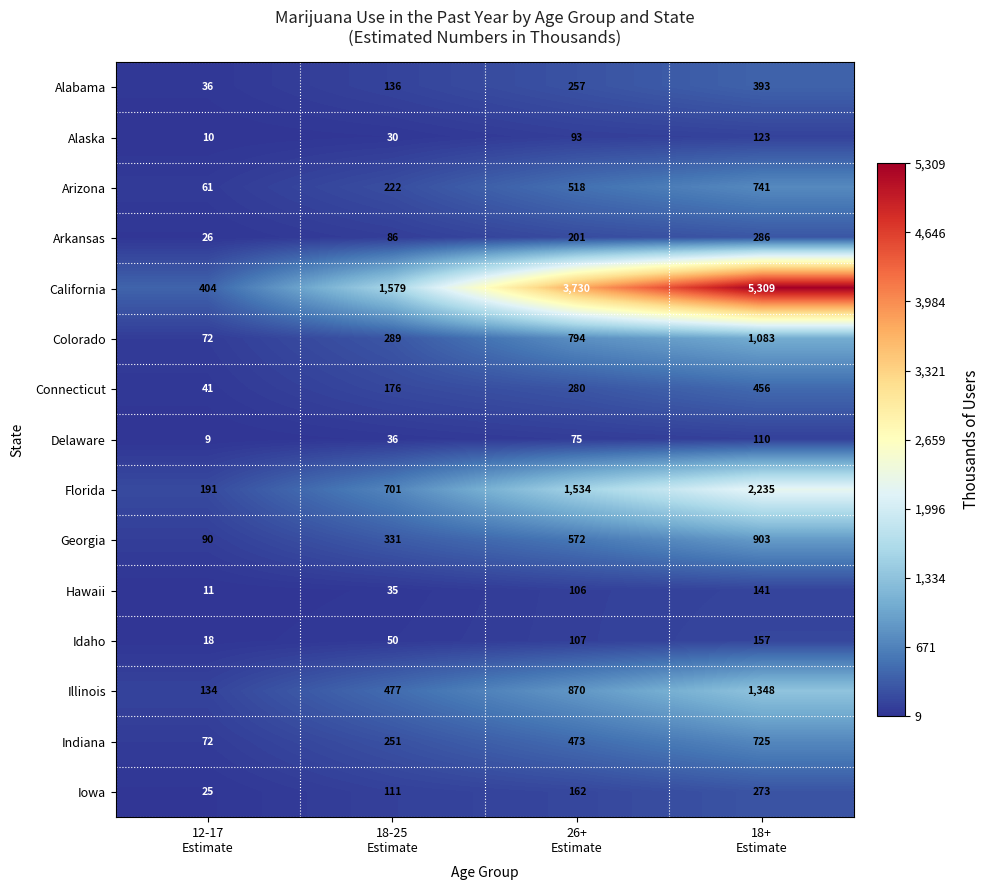

How many Alabama values are between 136 and 393?

3